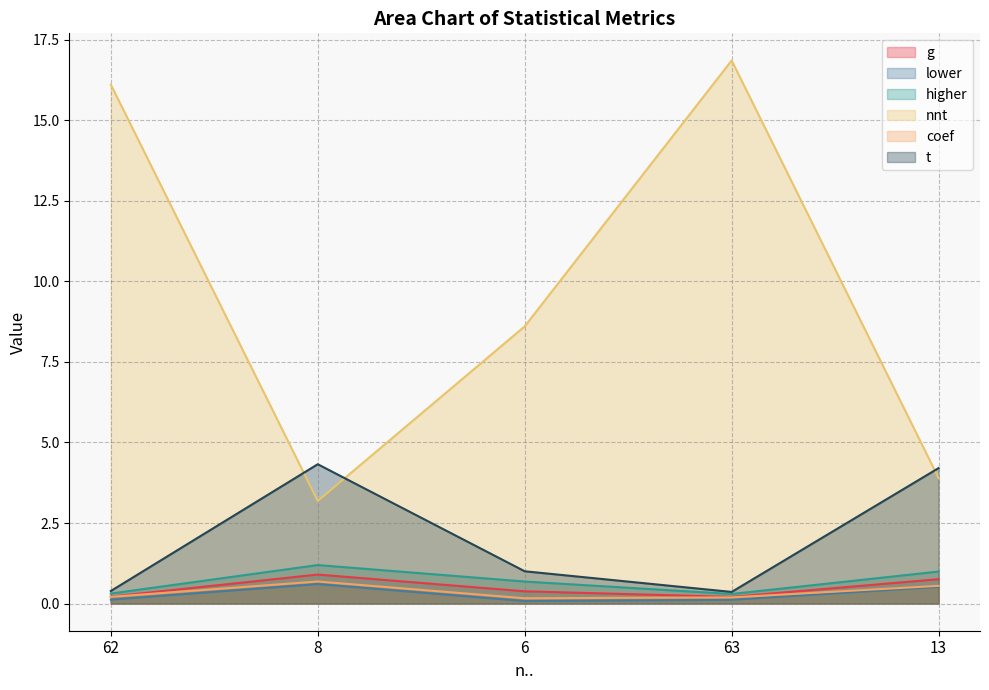

Read the t value at 13.

4.2